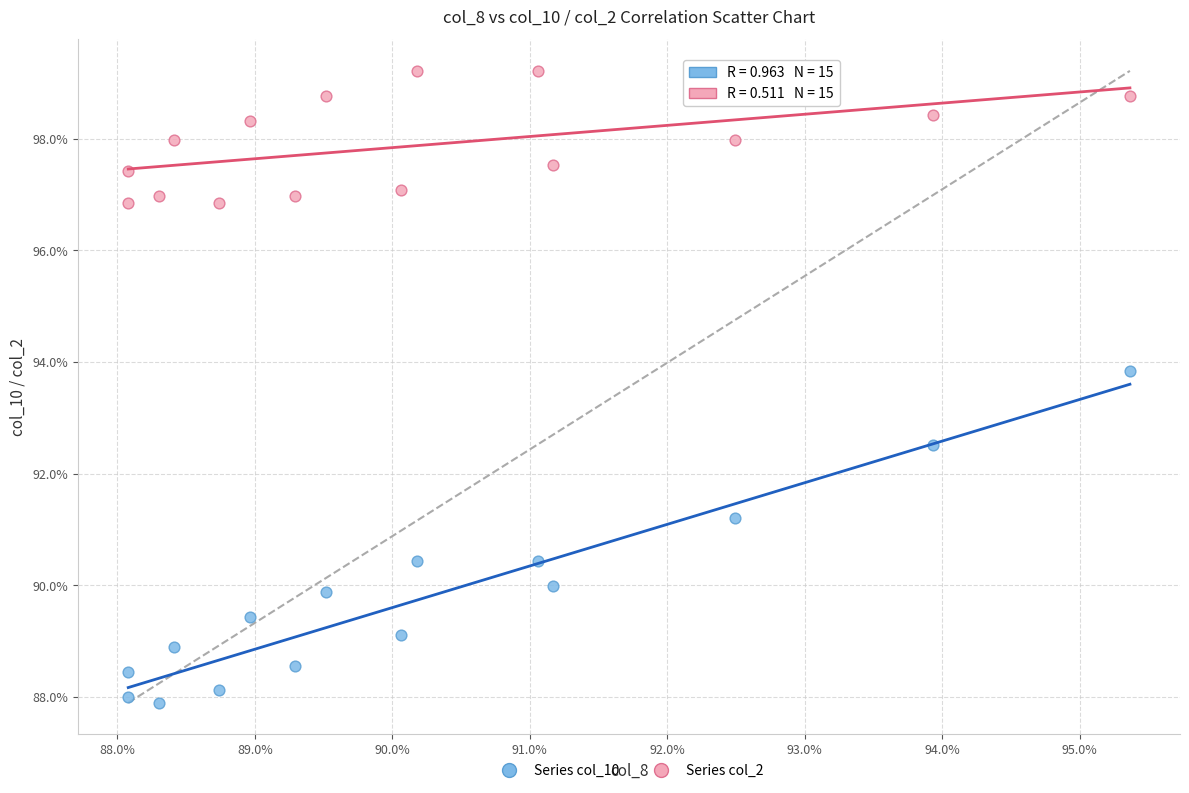

Which series reaches the maximum Y coordinate?

Series col_2